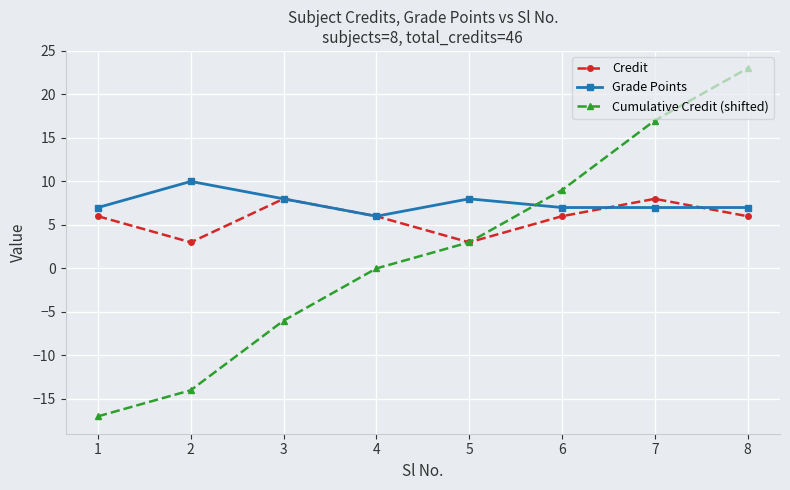

At which category does Credit reach its first local peak?

3